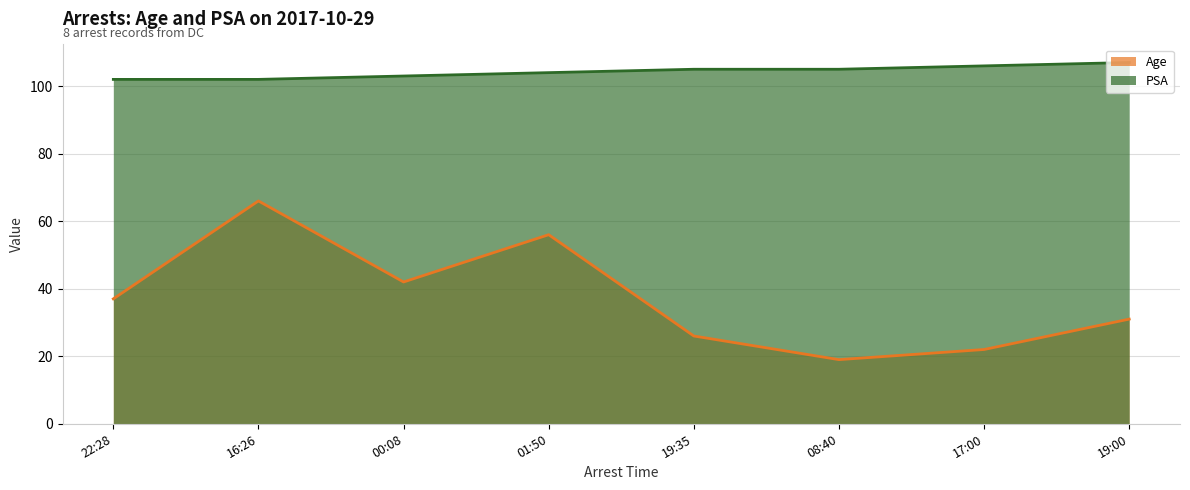

What is the smallest value displayed?

19